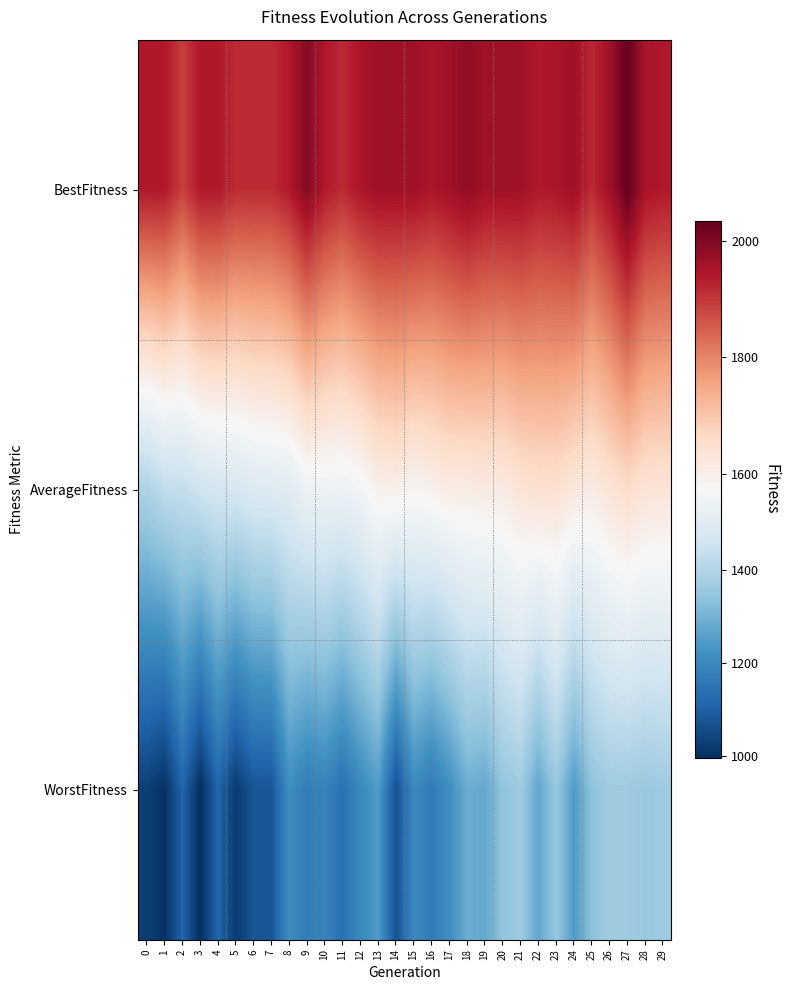

Which series has the widest spread of values?

WorstFitness